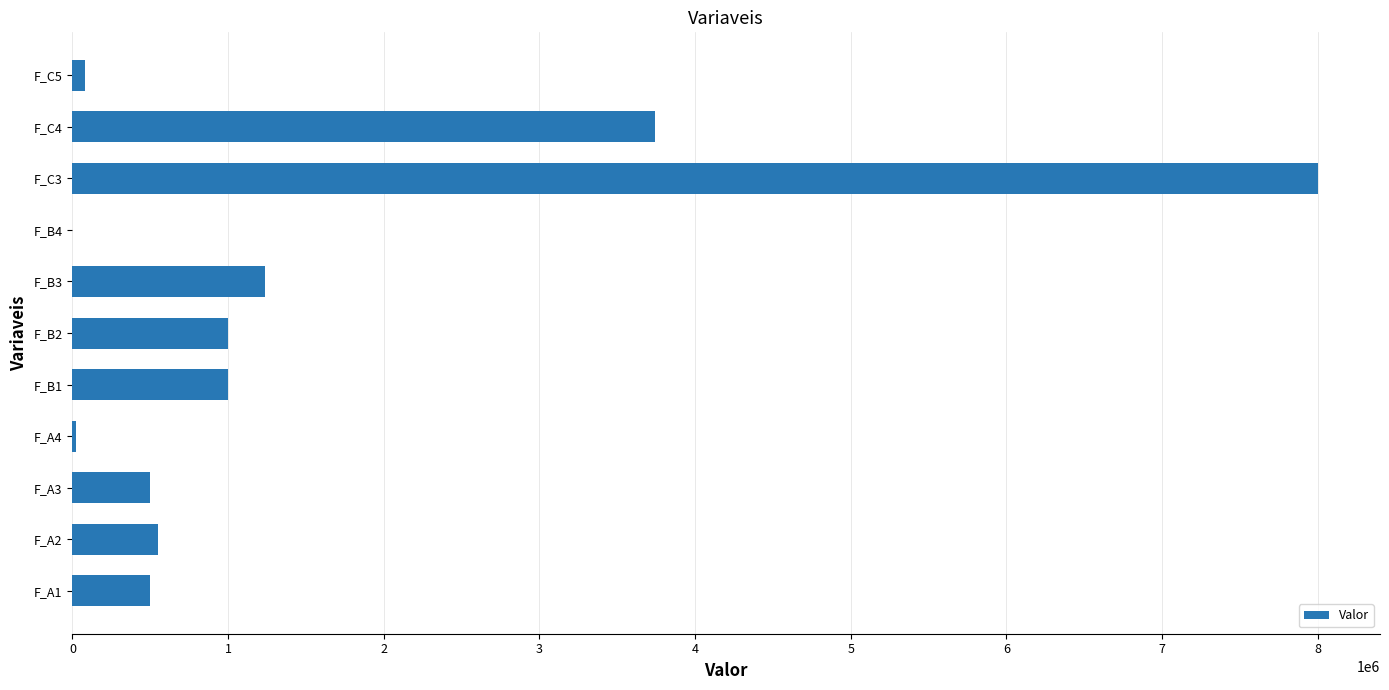

Count the number of categories in the chart.

11